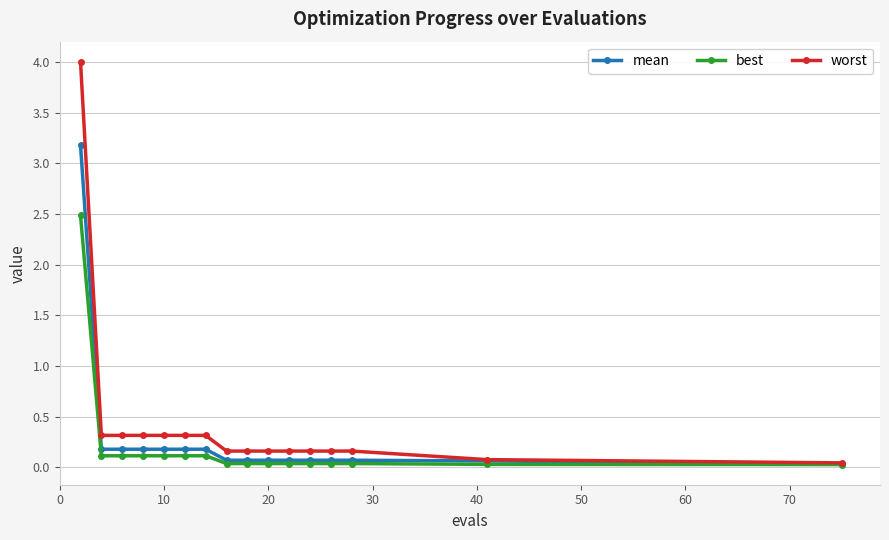

List the series in order of their peak value, highest first.

worst, mean, best